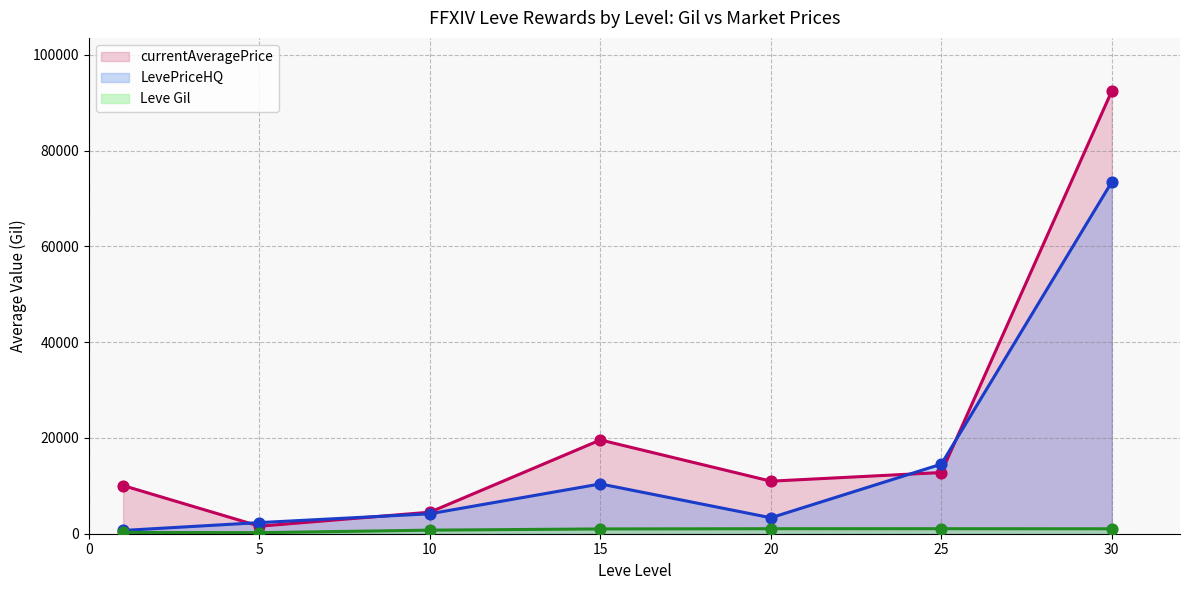

At how many categories does at least one series exceed 55521?

1